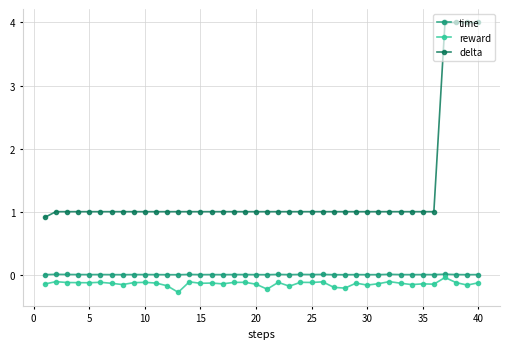

What is the maximum value shown in the chart?

4.0